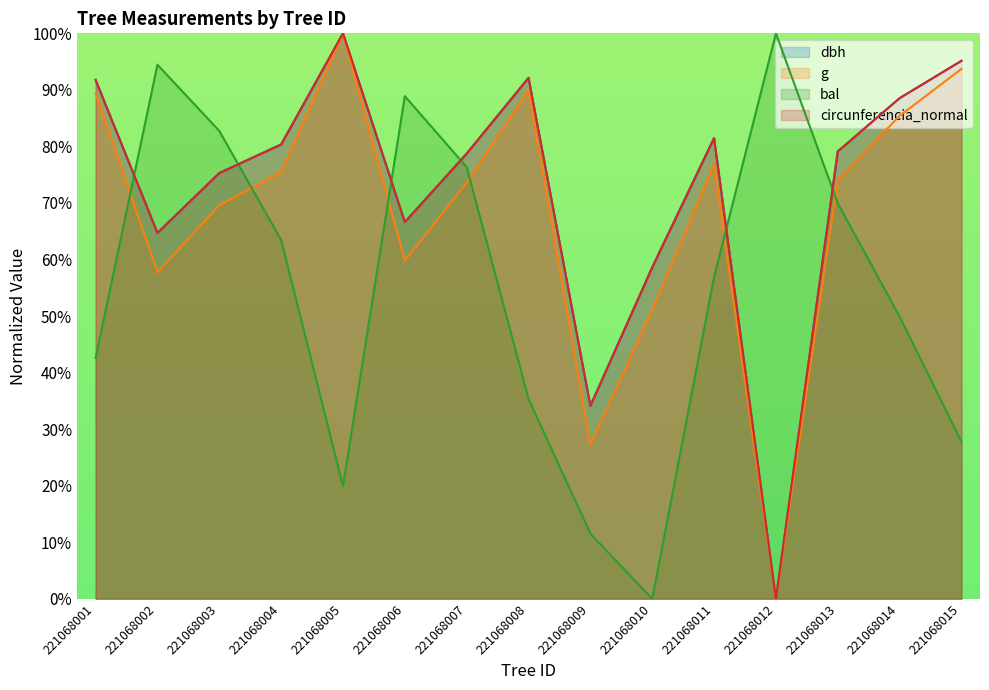

How many interior local peaks does the dbh (line) series have?

3